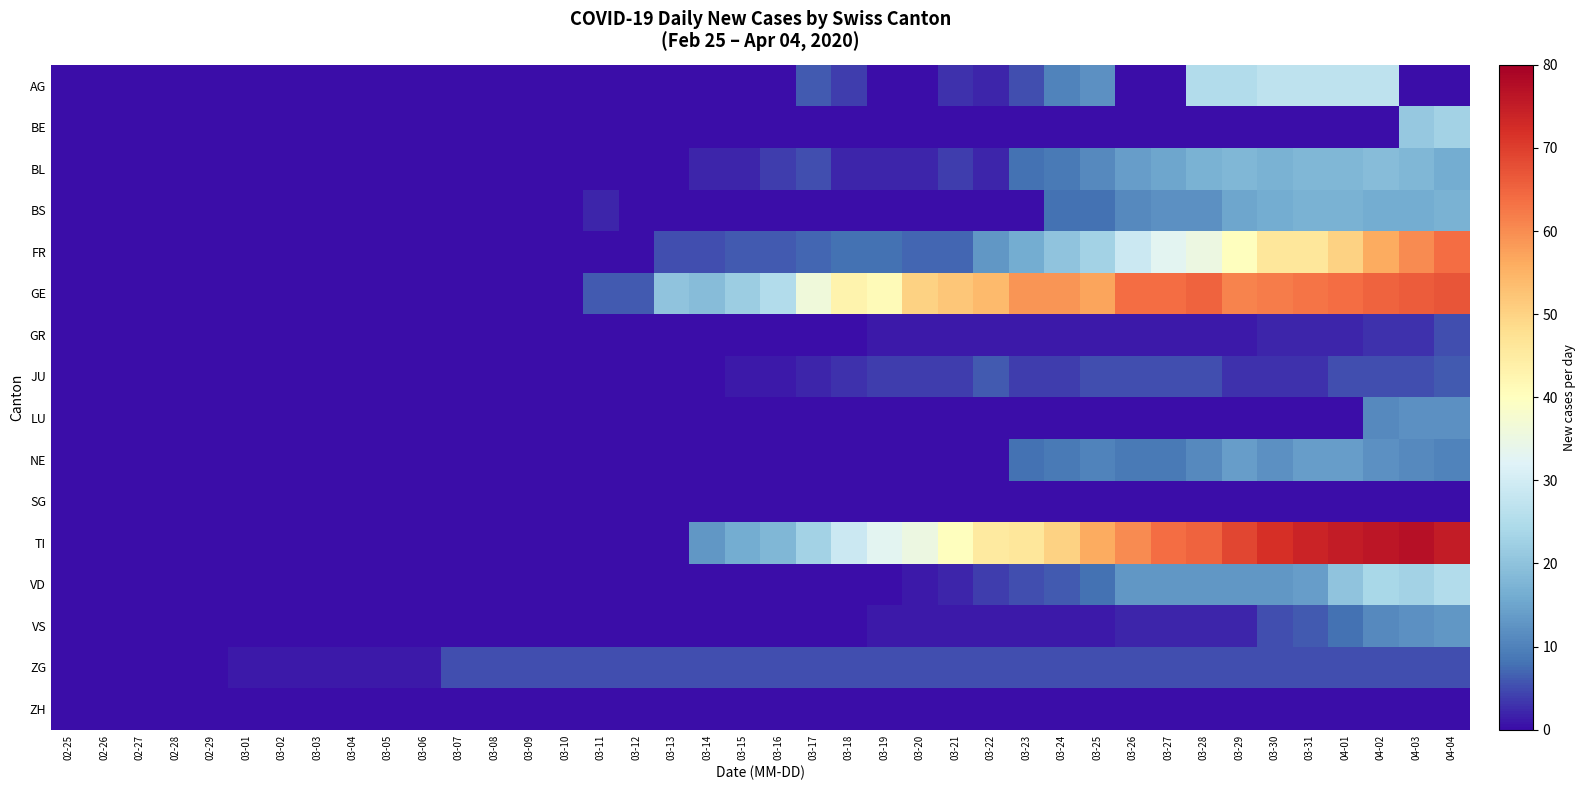

How many series are shown in this chart?

16